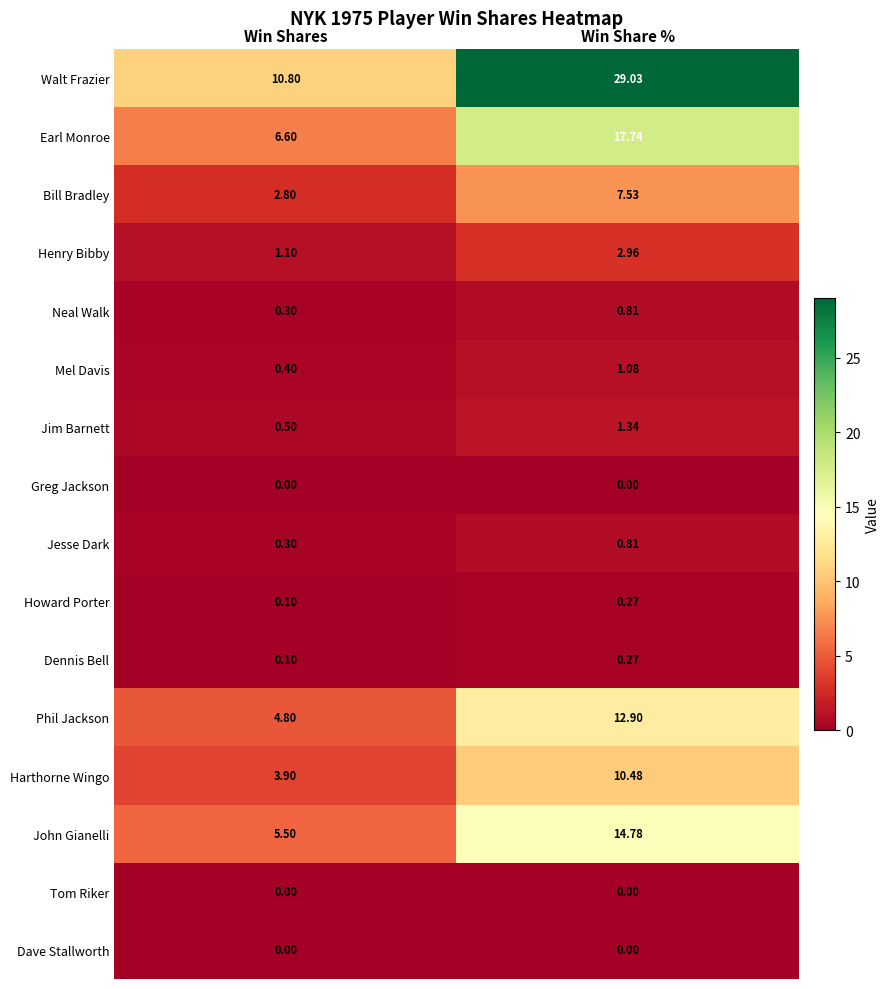

At which label does John Gianelli first exceed 14?

Win Share %